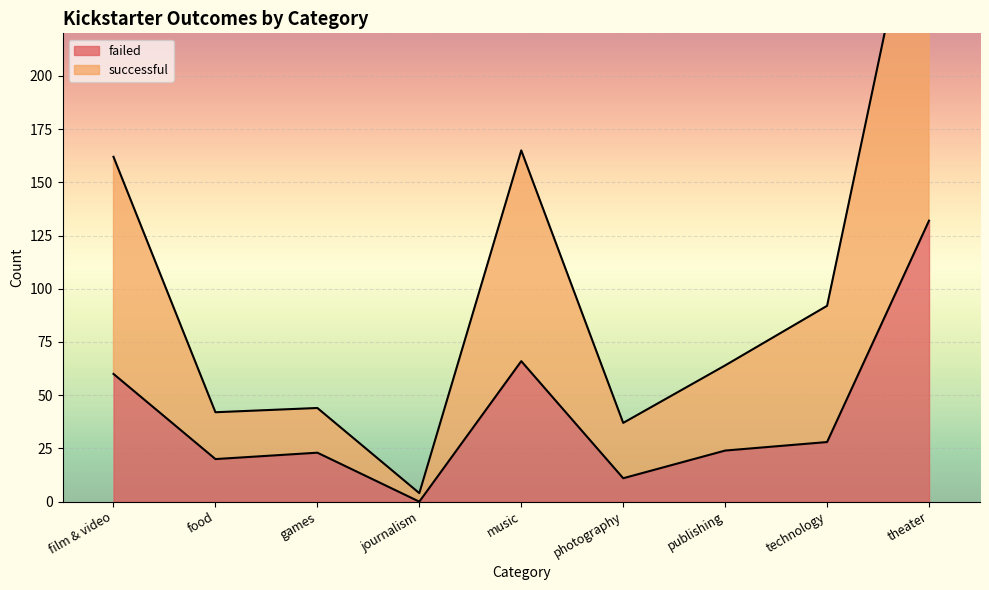

Is it true that failed equals 28 at technology?

True